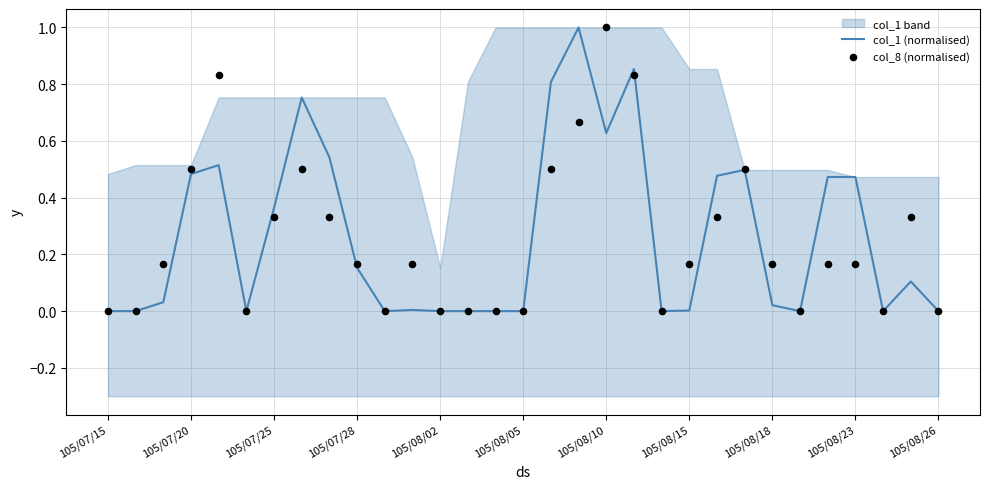

Is the value of col_8 (normalised) at 25 greater than the value of col_1 (normalised) at 105/08/18?

No